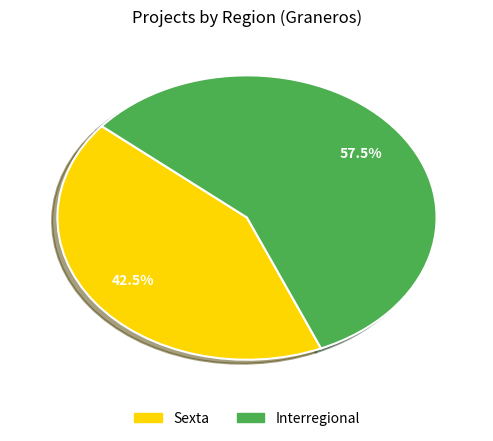

Does any single category account for the majority?

Yes